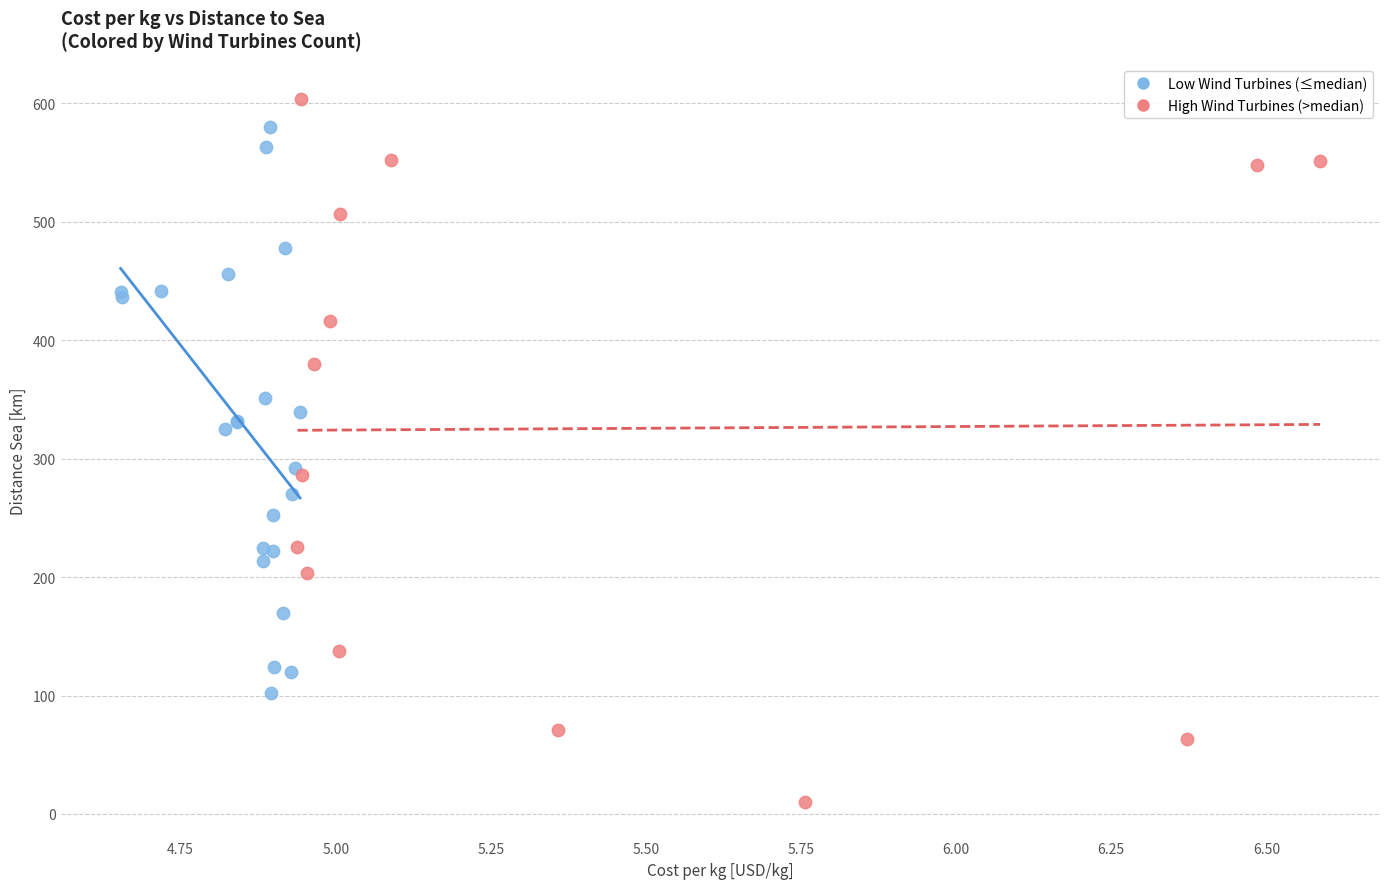

Which series reaches the minimum Y coordinate?

High Wind Turbines (>median)